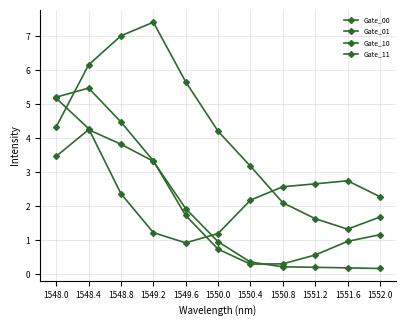

What is the smallest value displayed?

0.2